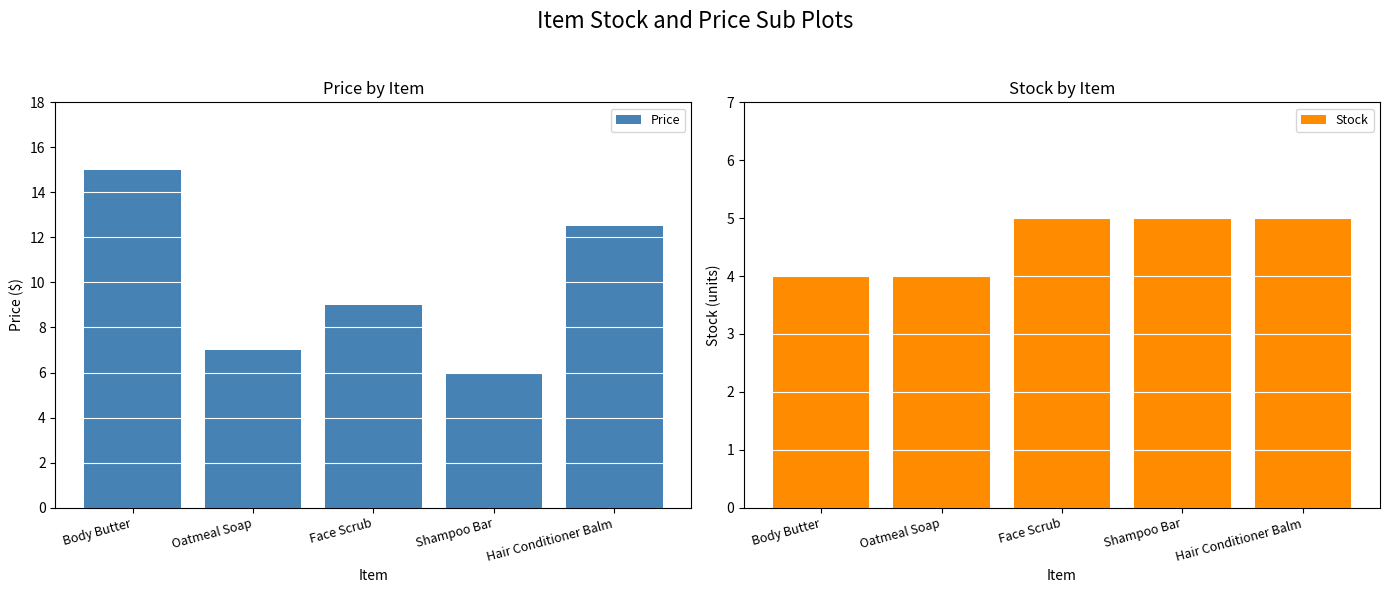

Rank the series by their maximum value, from highest to lowest.

Price, Stock